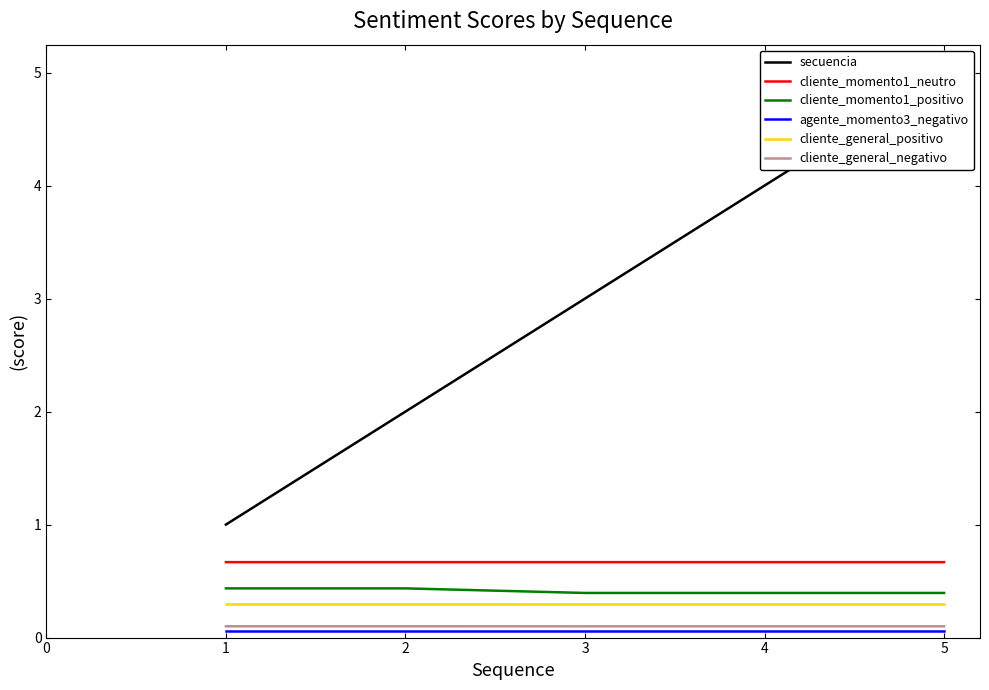

Does the chart display data point markers on the line(s)?

No